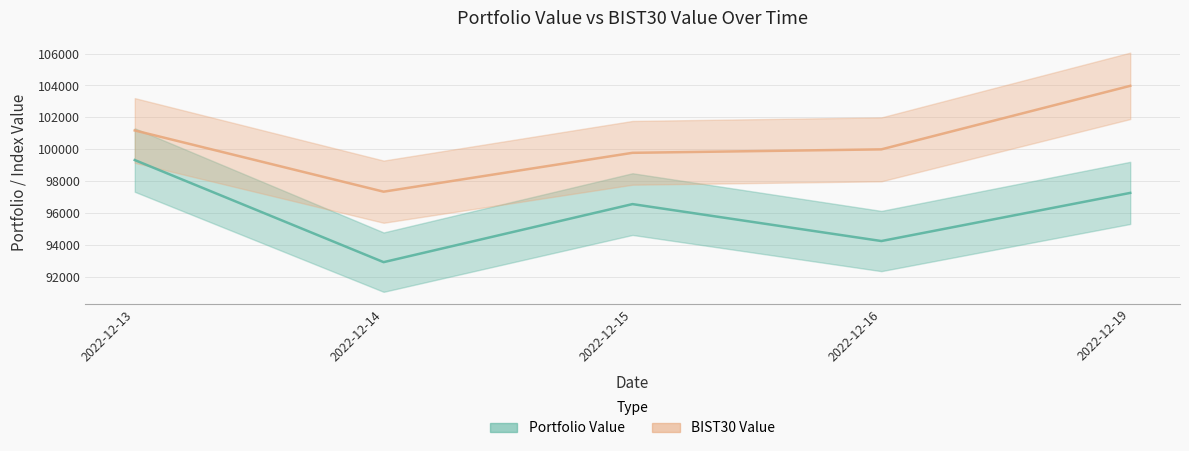

What is the approximate value of BIST30 Value at 2022-12-15?

99785.0